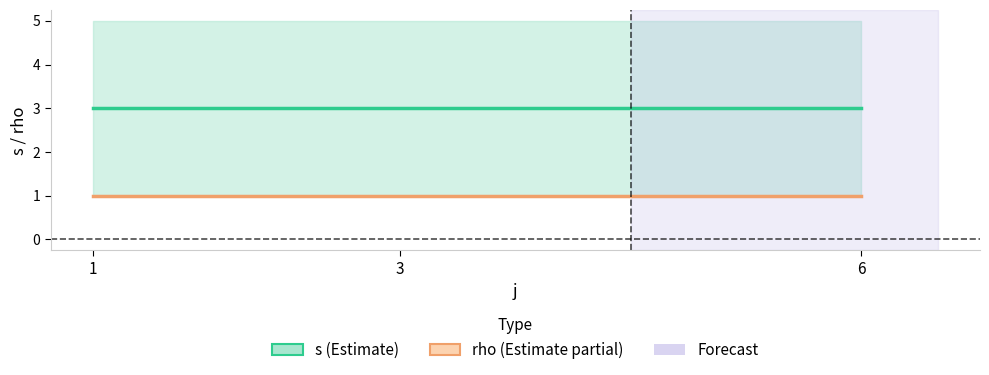

At how many categories does at least one series exceed 1?

3